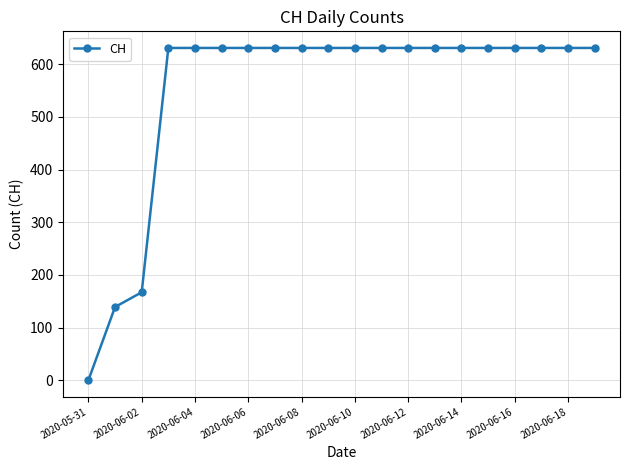

What is the average value?

552